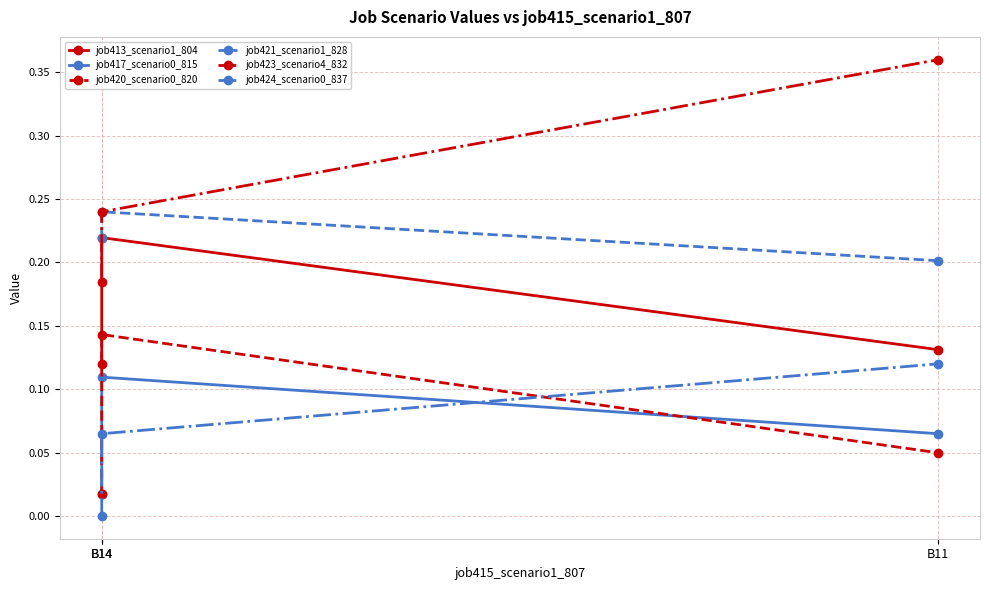

Count the job413_scenario1_804 values in the range 0 to 1.

3